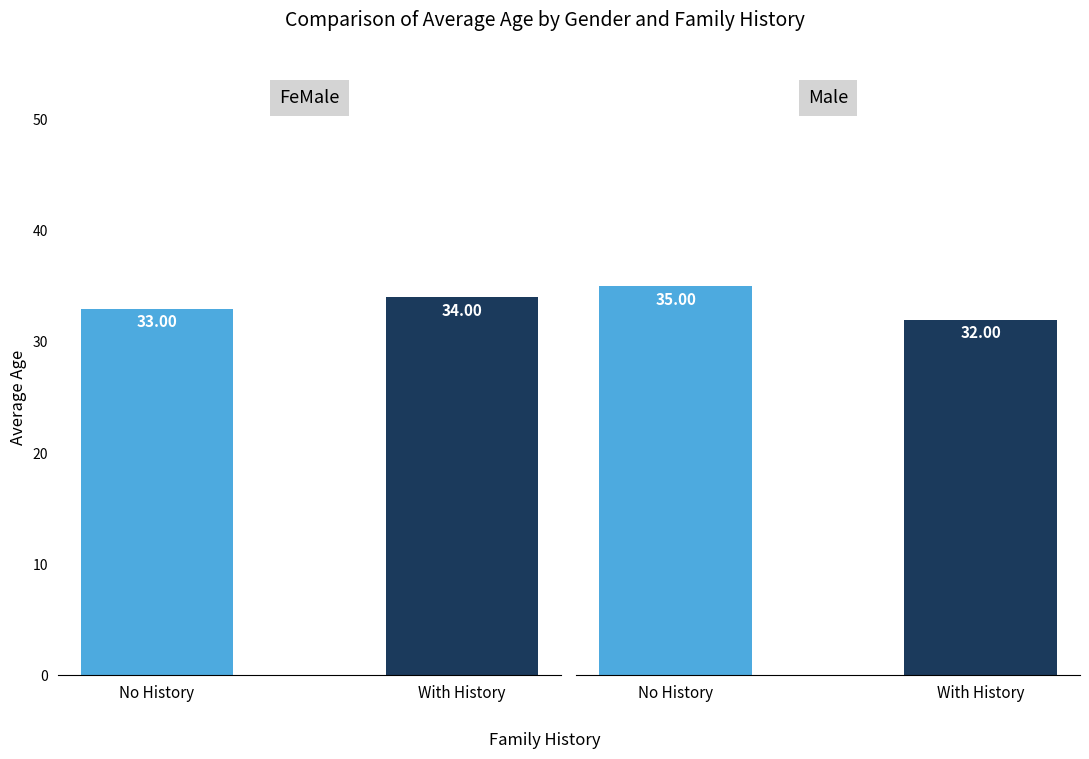

What is the difference between the Average Age (With Family History) values at FeMale and Male?

2